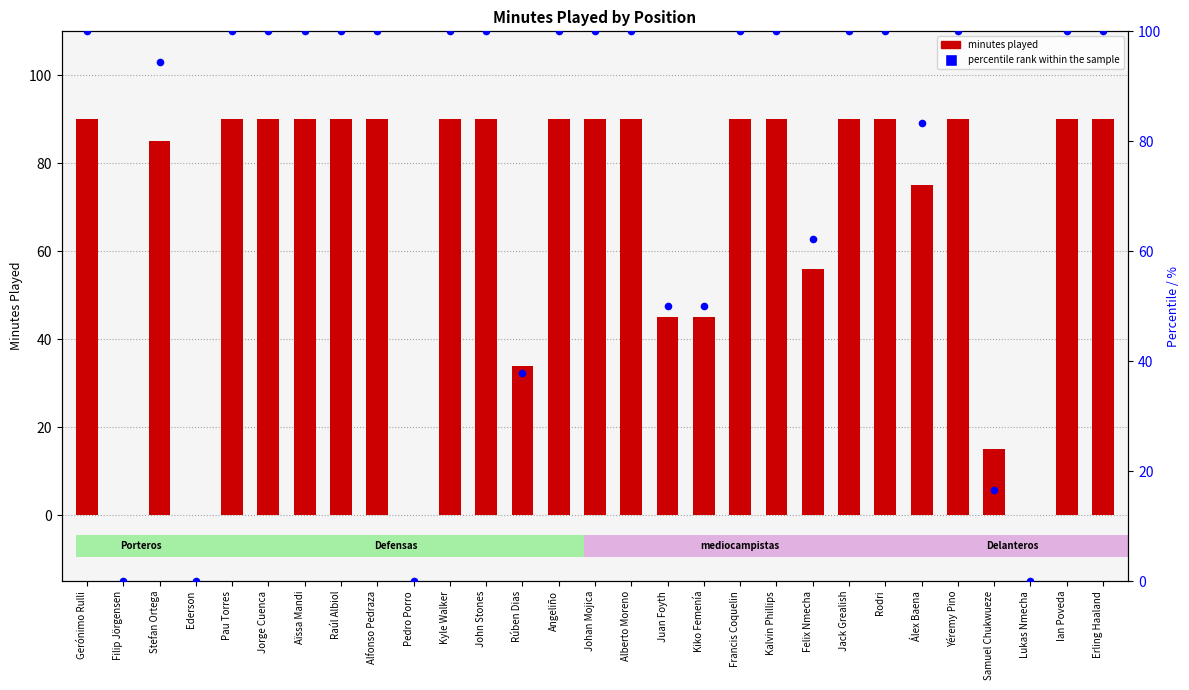

Which series reaches the minimum Y coordinate?

minutes played